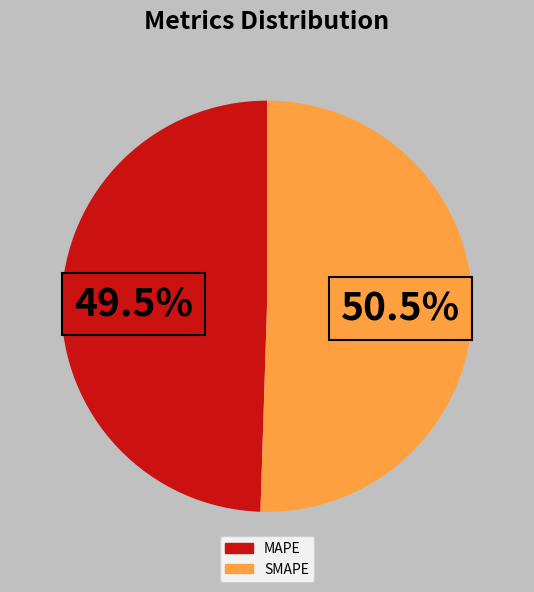

Does any single category account for the majority?

Yes